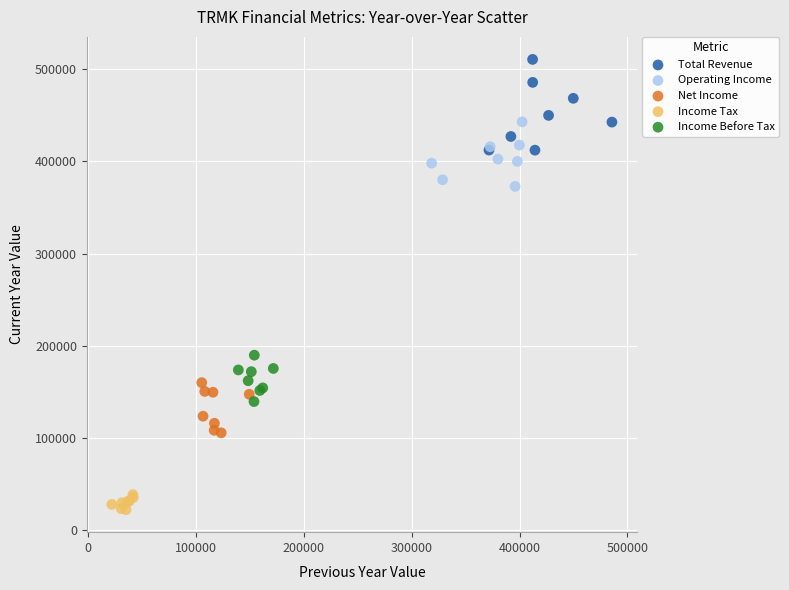

Which series has the widest spread of Y values?

Total Revenue